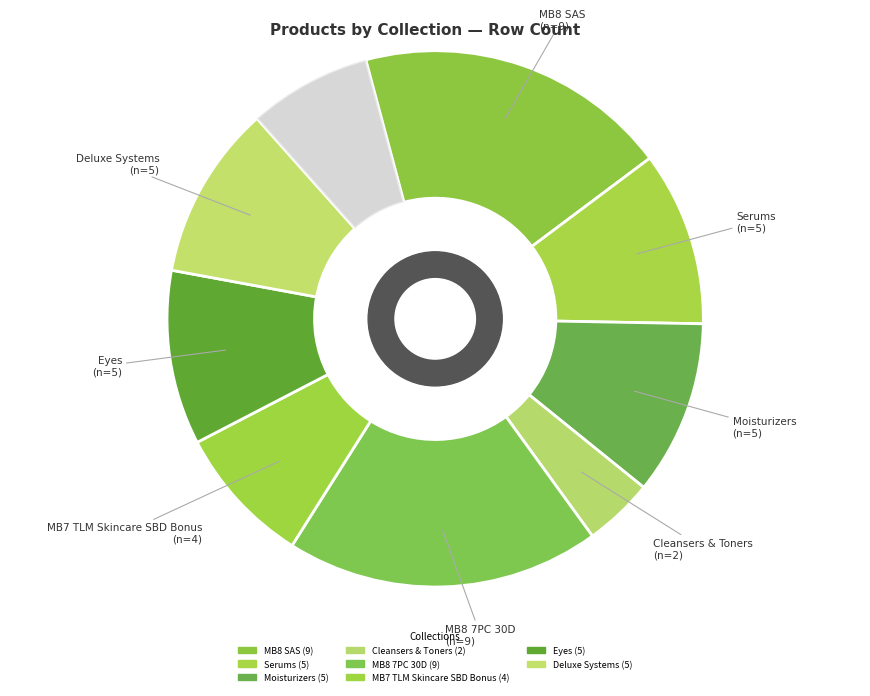

How many segments does this pie chart have?

9